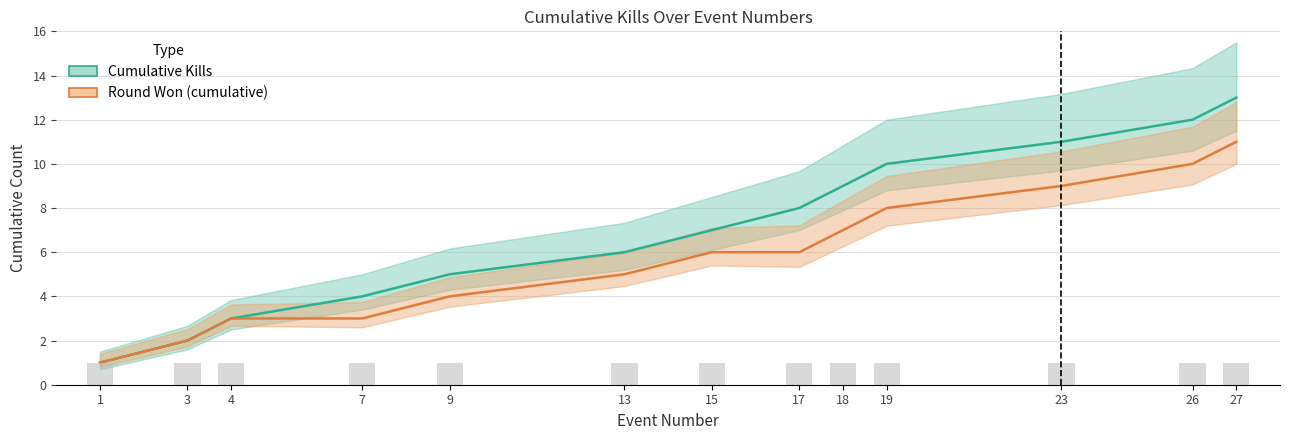

What is the difference between the Cumulative Kills values at 7 and 15?

3